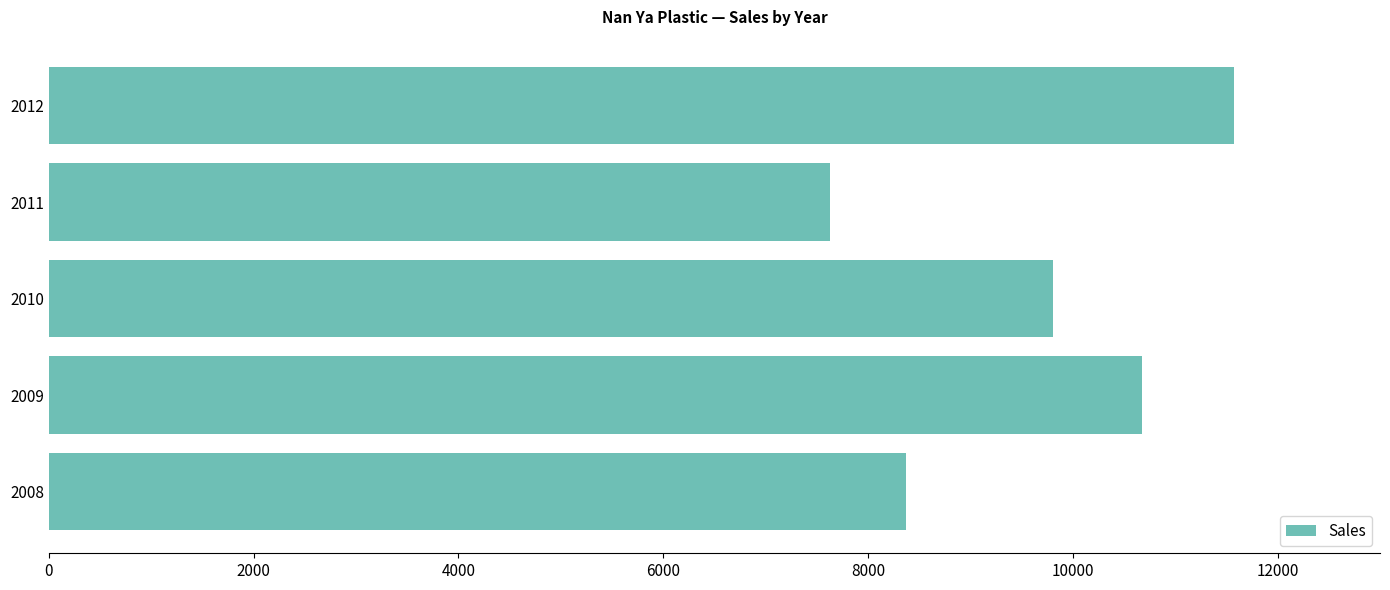

What is the difference between the maximum and minimum values?

3947